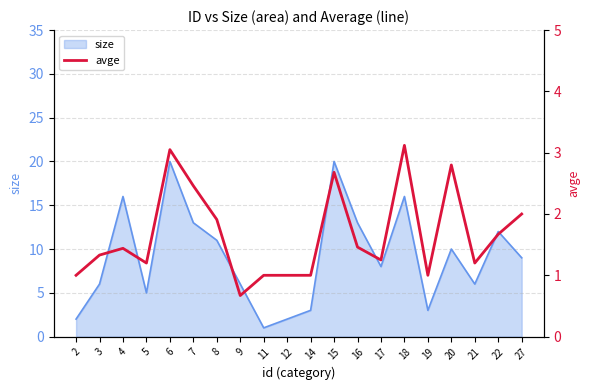

Count the number of values greater than 1.

14